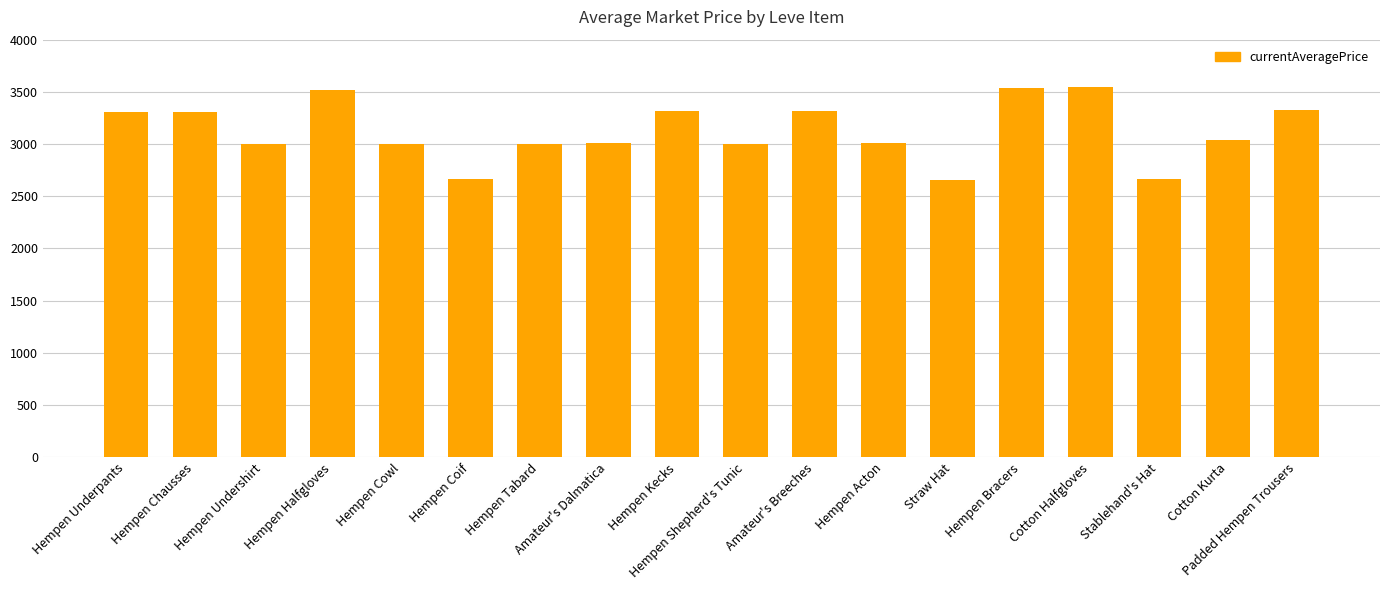

Does the chart contain any negative values?

No